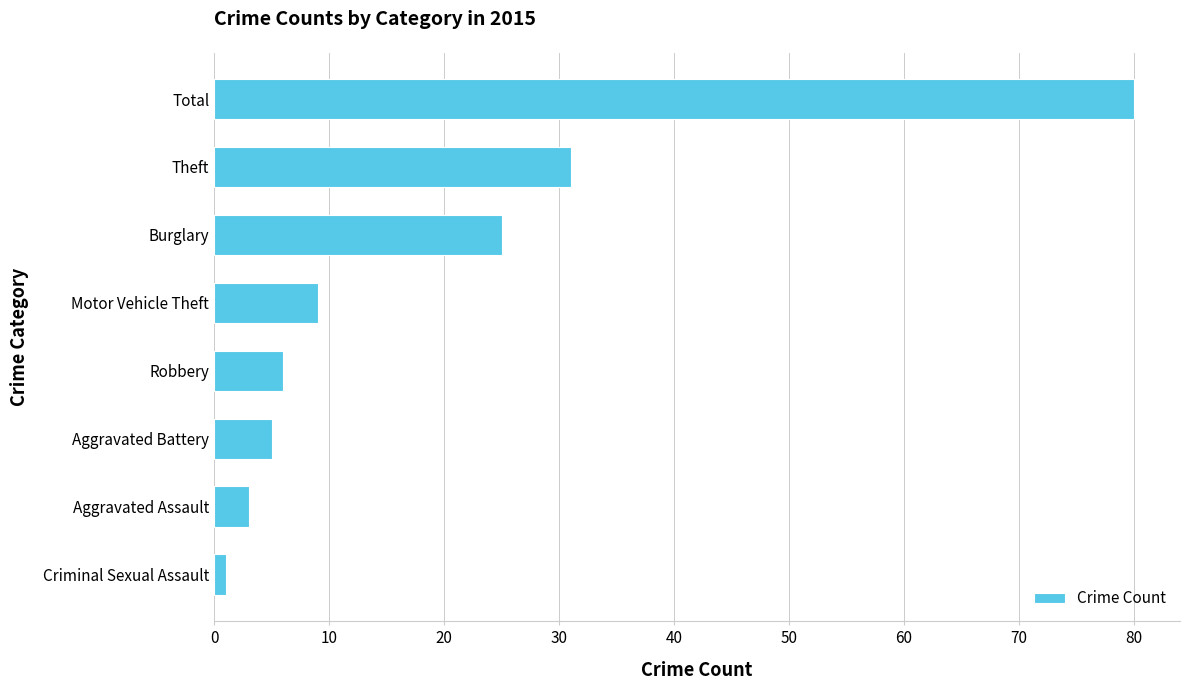

Count the number of data series in this chart.

1